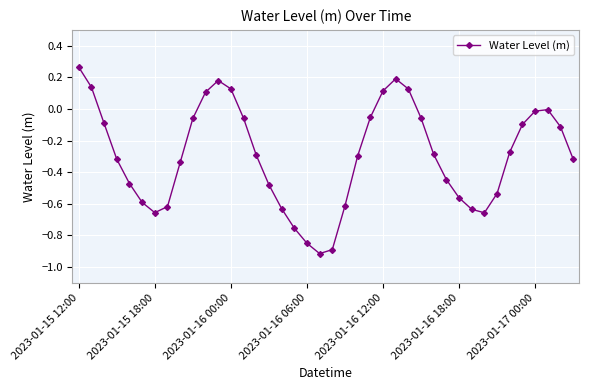

How many categories are shown in the chart?

40